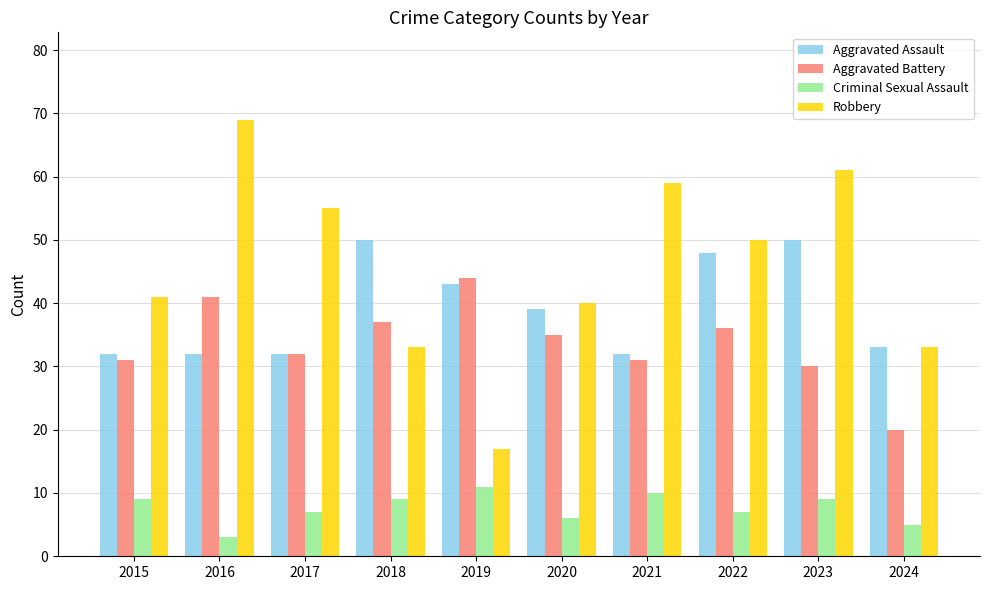

At which category does the chart reach its minimum across all series?

2016